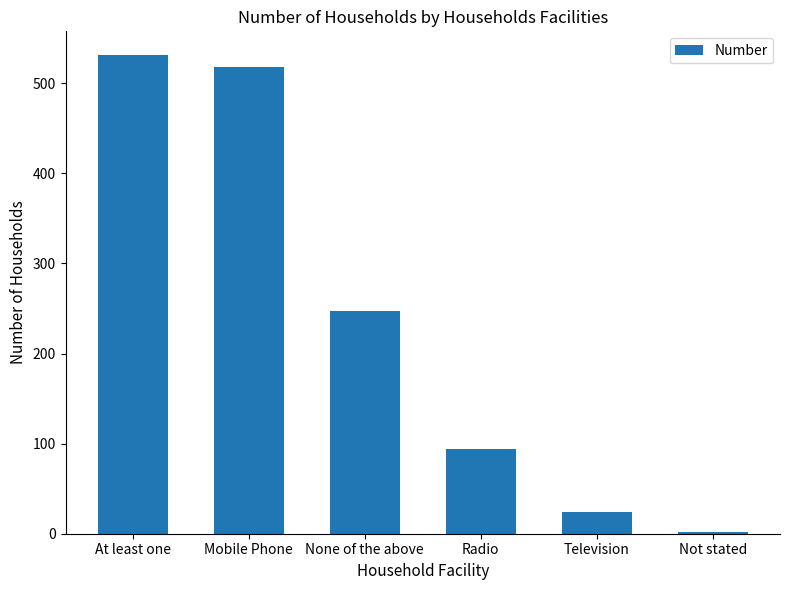

Which label corresponds to the smallest value in the chart?

Not stated